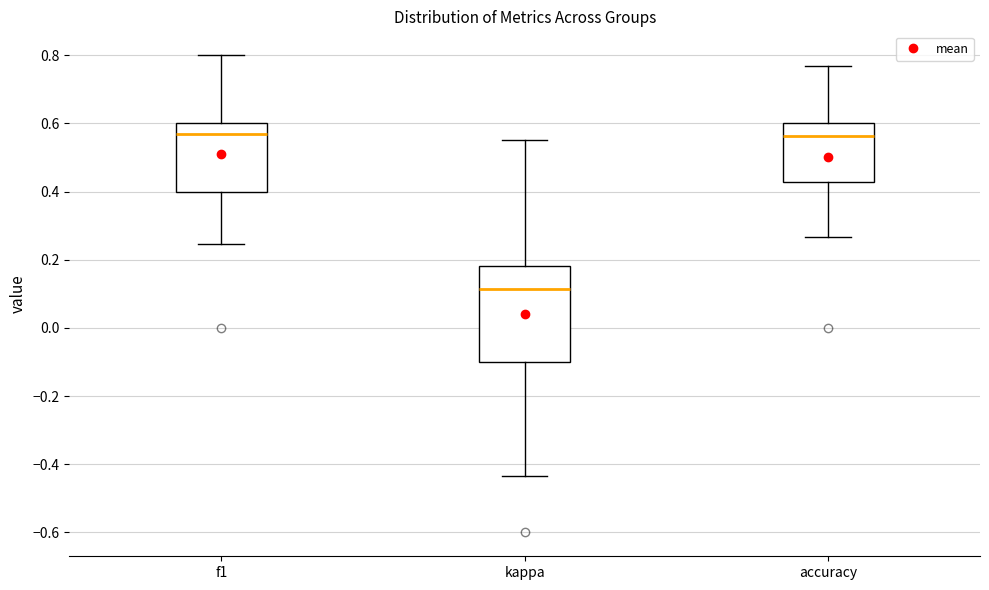

Which box is the tallest, from its lower edge to its upper edge?

kappa